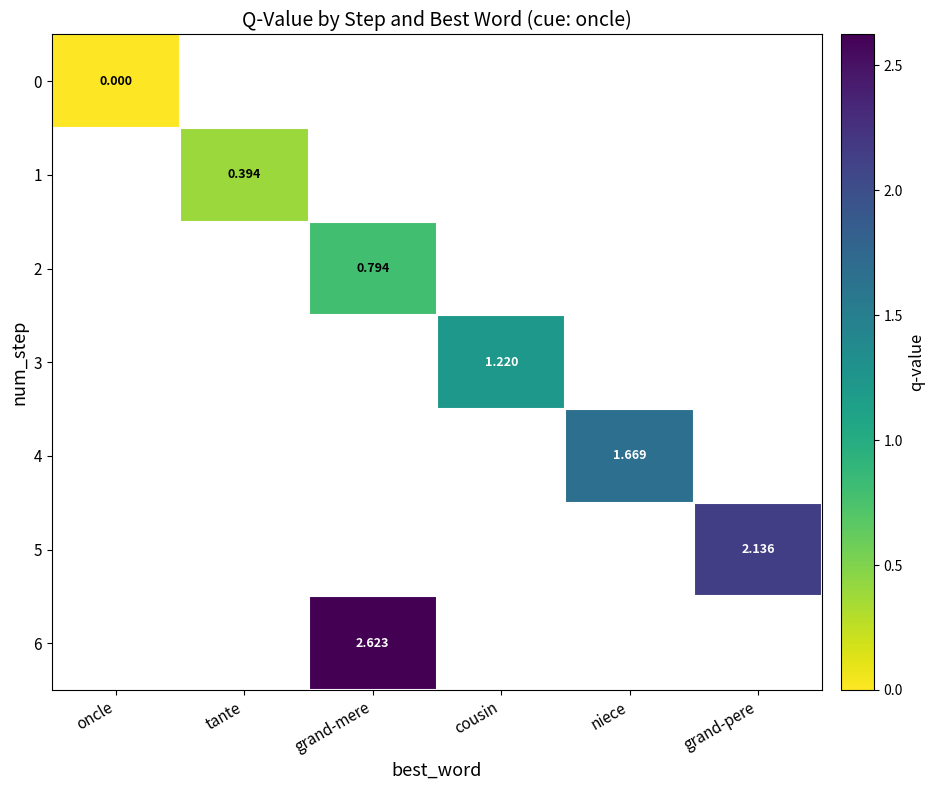

Rank the series by their average value, from lowest to highest.

0, 1, 2, 3, 4, 5, 6